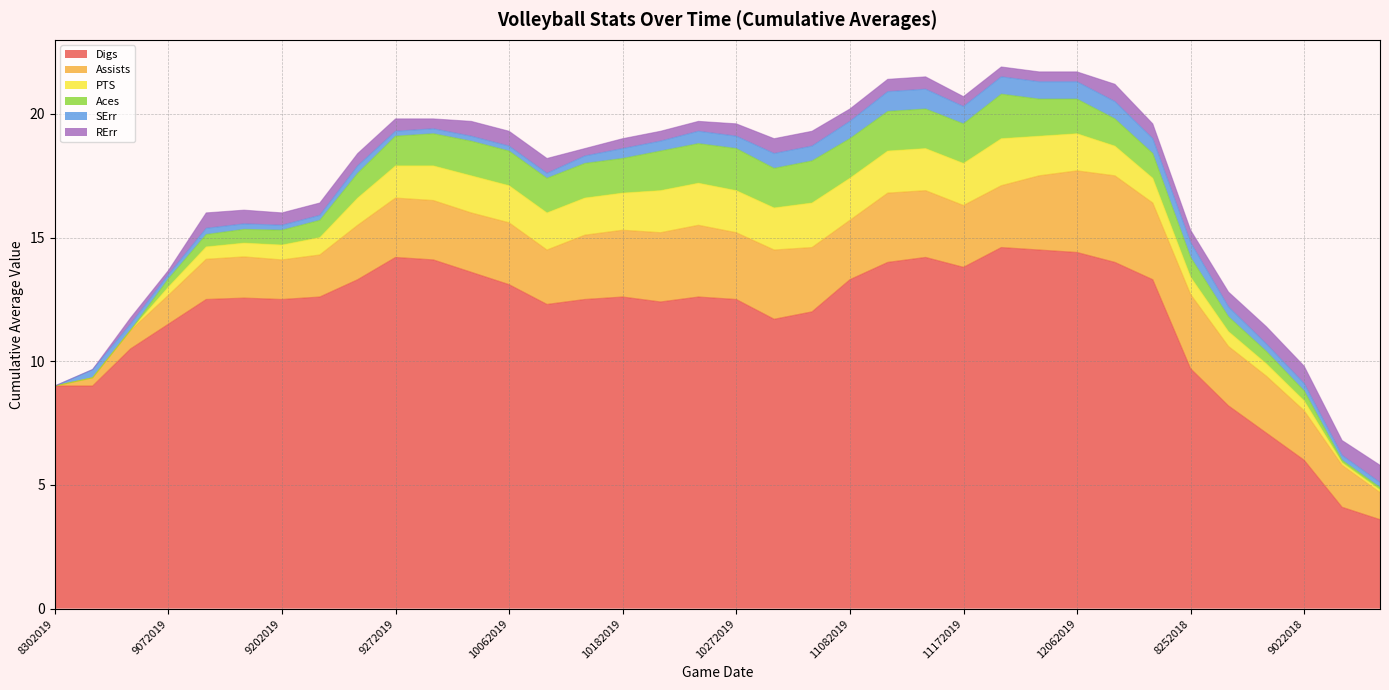

Between 12072019 and 9062018, which series saw the biggest shift?

Digs